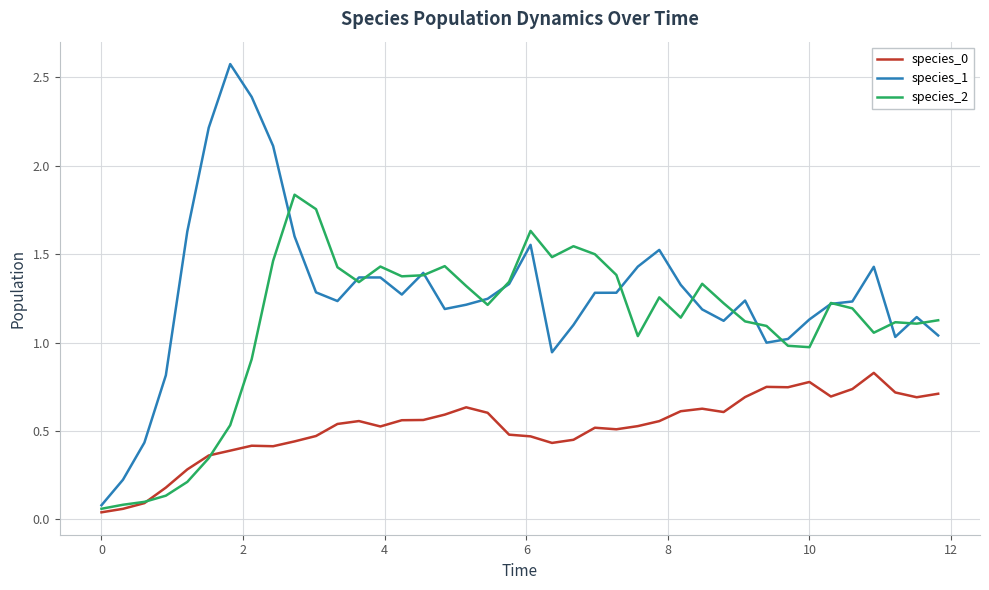

How many lines are shown in the chart?

3